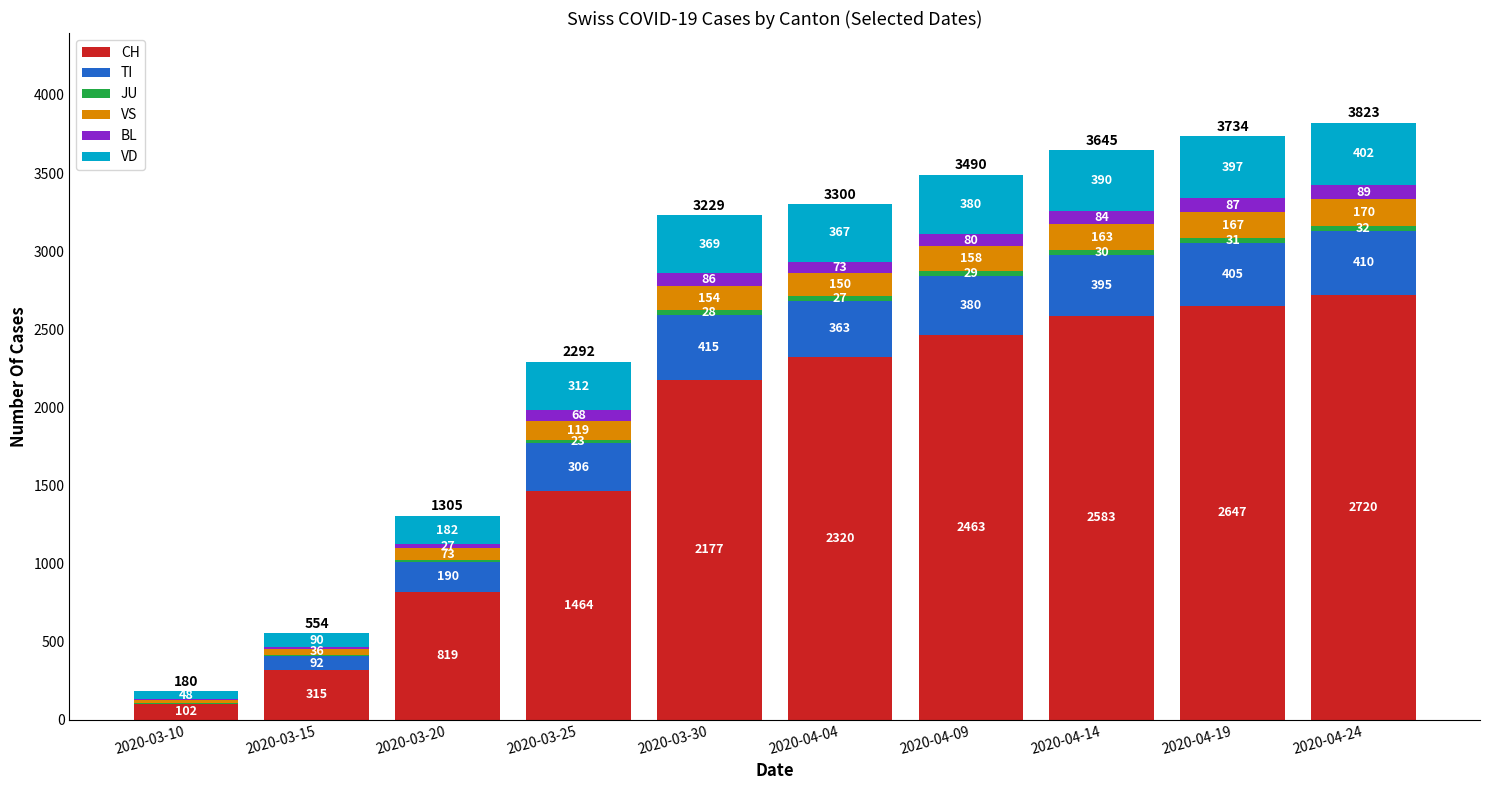

At which category is the sum across all series the highest?

2020-04-24